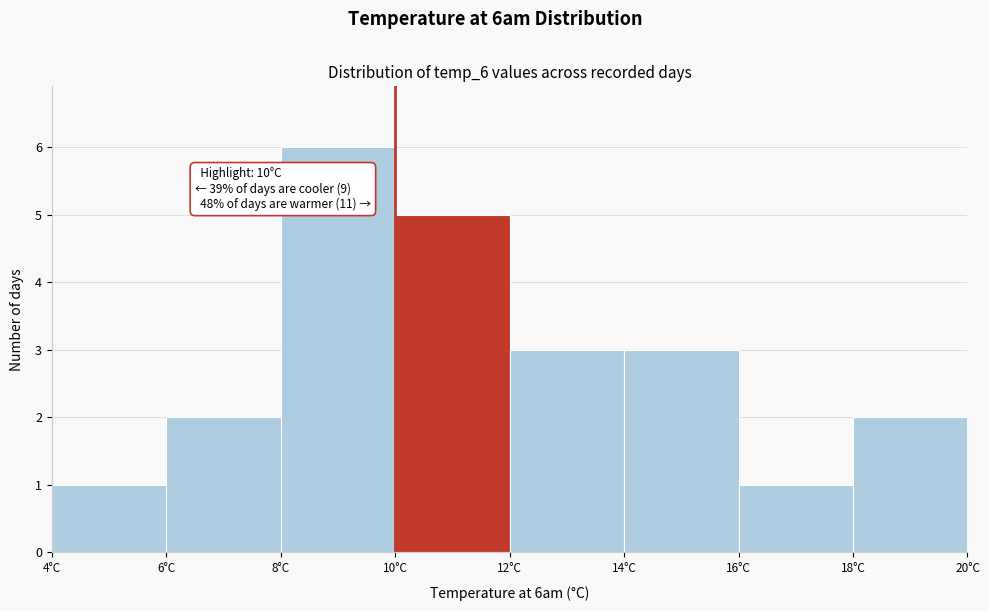

Which range on the x-axis has the tallest bar?

8 to 10